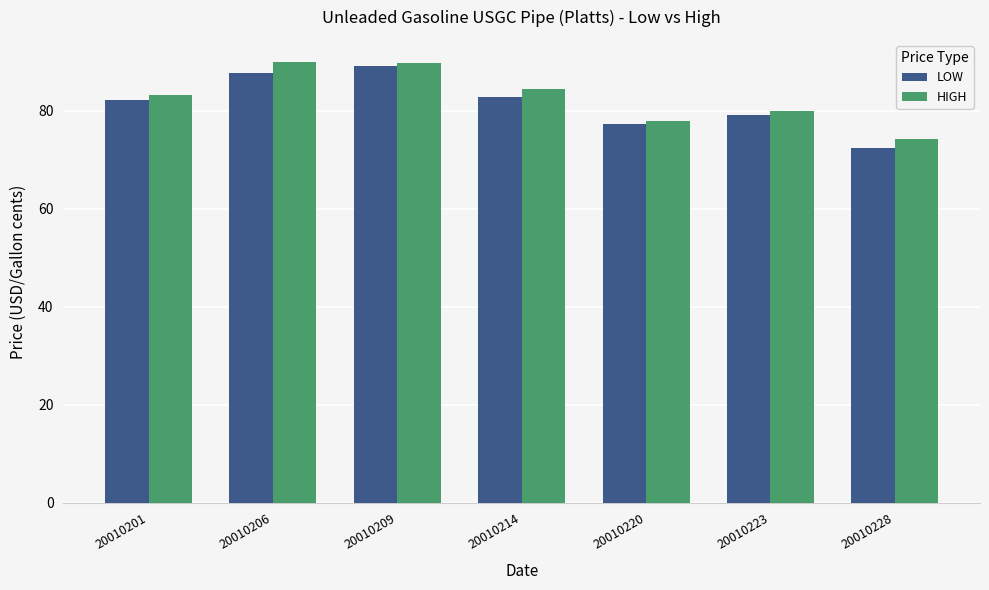

Between 20010209 and 20010220, which series saw the biggest shift?

LOW